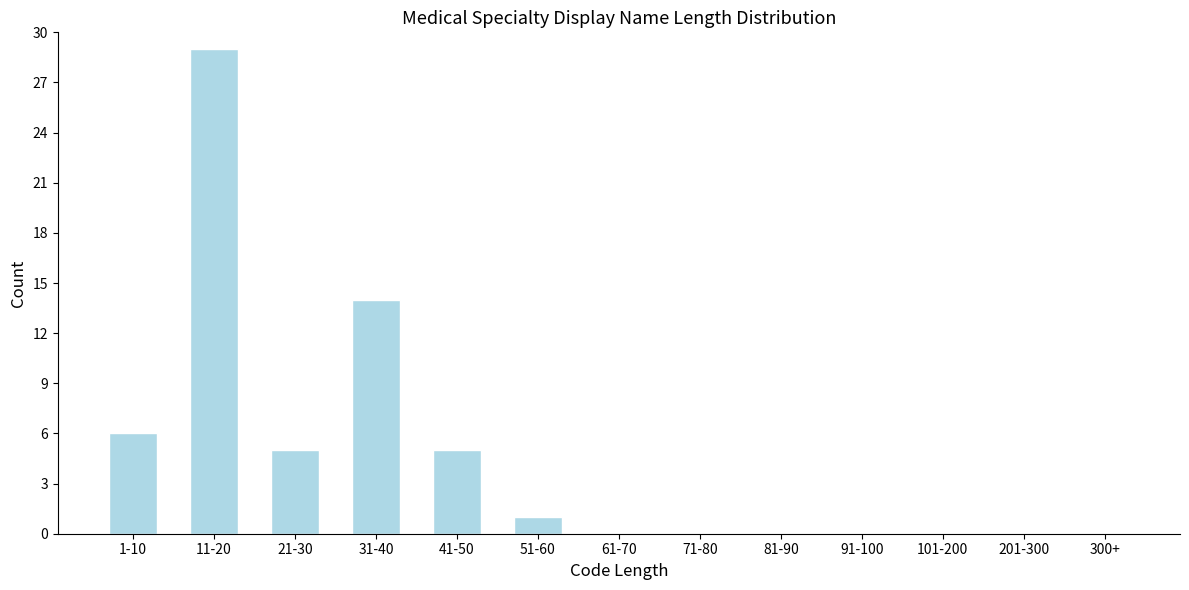

Reading right to left, list all the values displayed in this chart.

300+=0	201-300=0	101-200=0	91-100=0	81-90=0	71-80=0	61-70=0	51-60=1	41-50=5	31-40=14	21-30=5	11-20=29	1-10=6